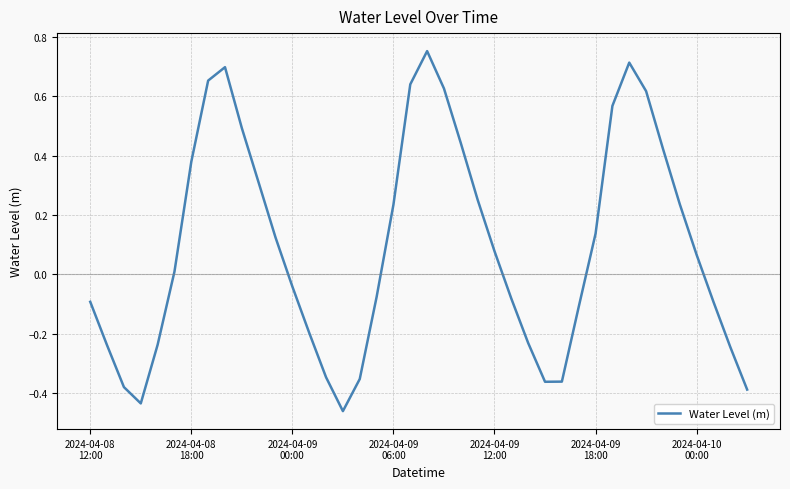

What is the difference between the second highest and second lowest values?

1.1